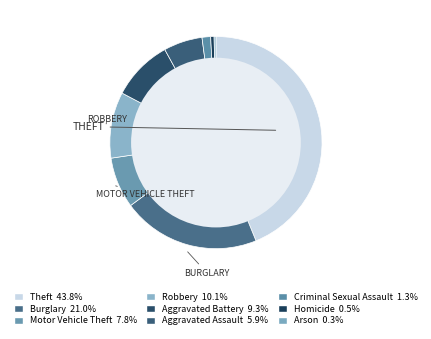

To the nearest percent, what portion does Robbery represent?

10%